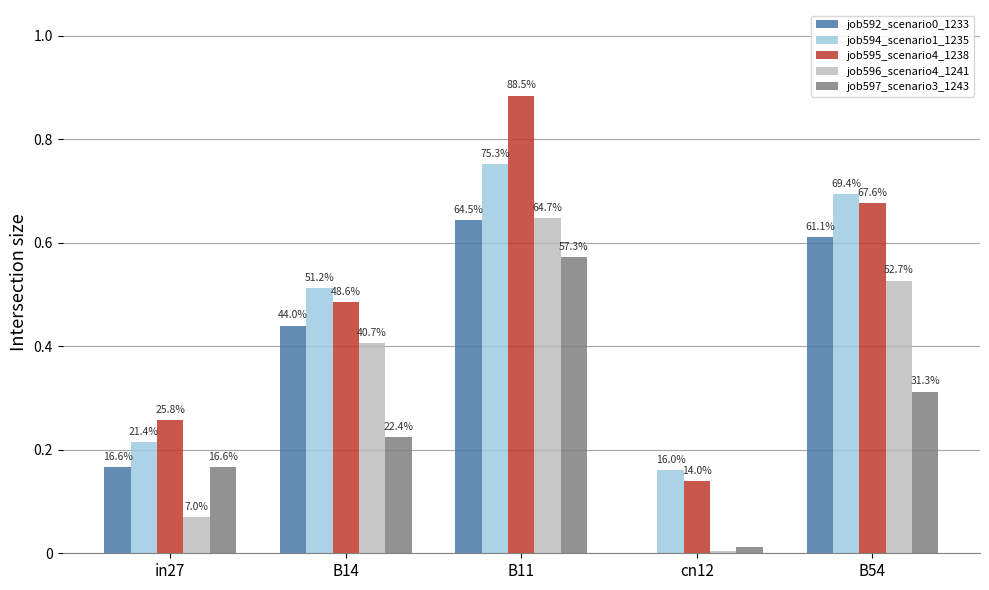

At which label is job594_scenario1_1235 closest to 0?

cn12